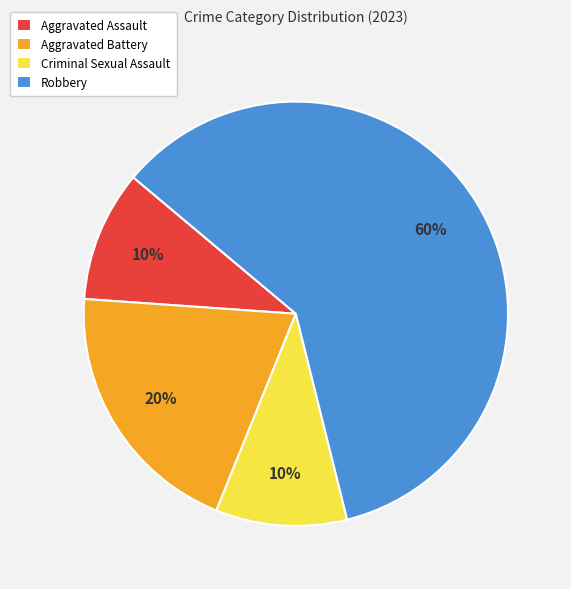

Do Criminal Sexual Assault and Aggravated Battery together represent more than half of the pie?

No